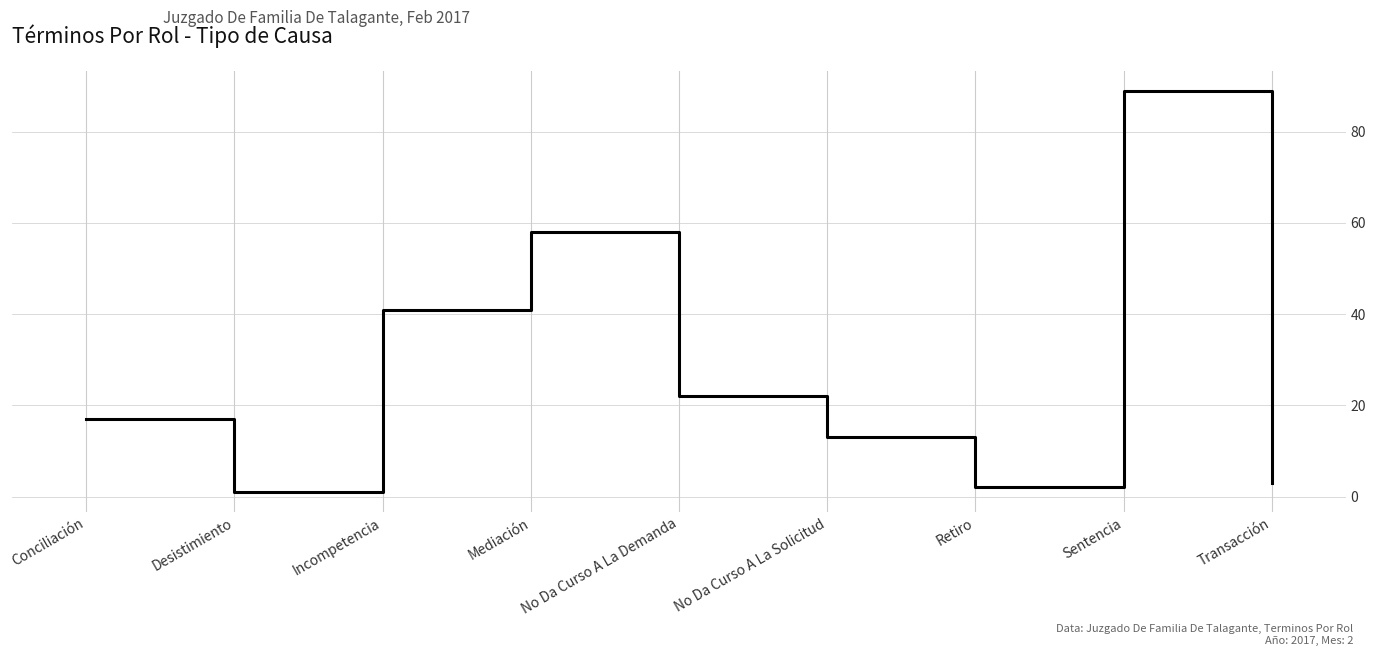

How many categories are shown in the chart?

9